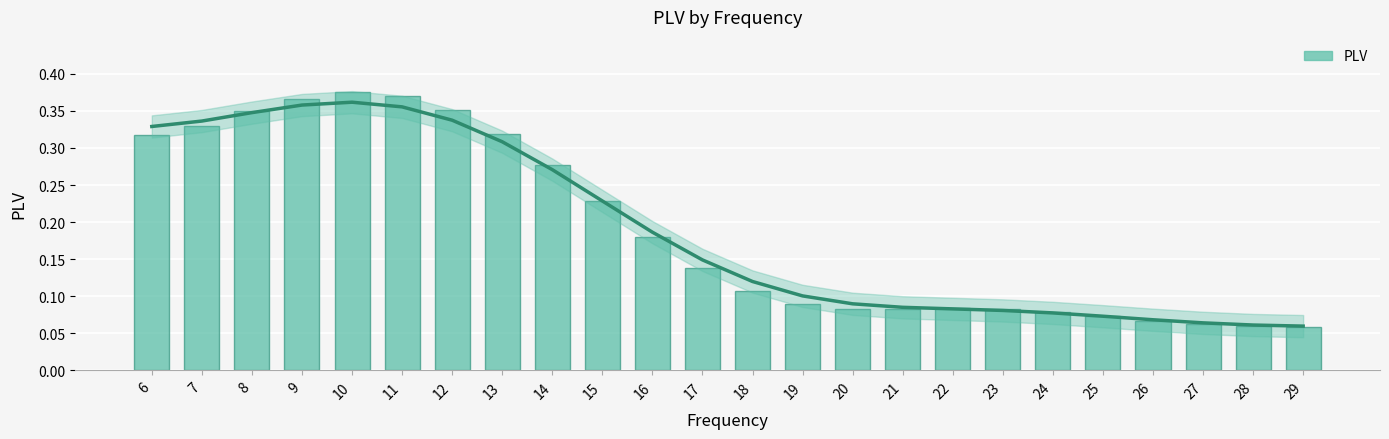

List the labels in order of value, largest first.

10, 11, 9, 12, 8, 7, 13, 6, 14, 15, 16, 17, 18, 19, 22, 23, 21, 20, 24, 25, 26, 27, 28, 29